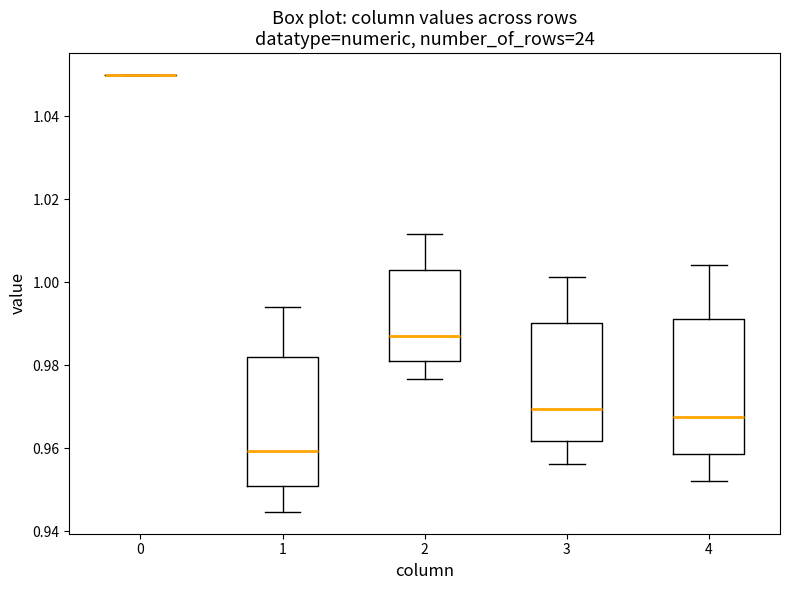

Reading left to right, read every box against the y-axis: the position of its median line, the range the box covers, and the ends of its whiskers. The values are not printed on the chart, so give them approximately, as read against the axis.

0: box collapsed to a line at 1.050, whiskers 1.050 to 1.050
1: median 0.960, box 0.950 to 0.982, whiskers 0.944 to 0.994
2: median 0.988, box 0.982 to 1.004, whiskers 0.976 to 1.012
3: median 0.970, box 0.962 to 0.990, whiskers 0.956 to 1.002
4: median 0.968, box 0.958 to 0.992, whiskers 0.952 to 1.004